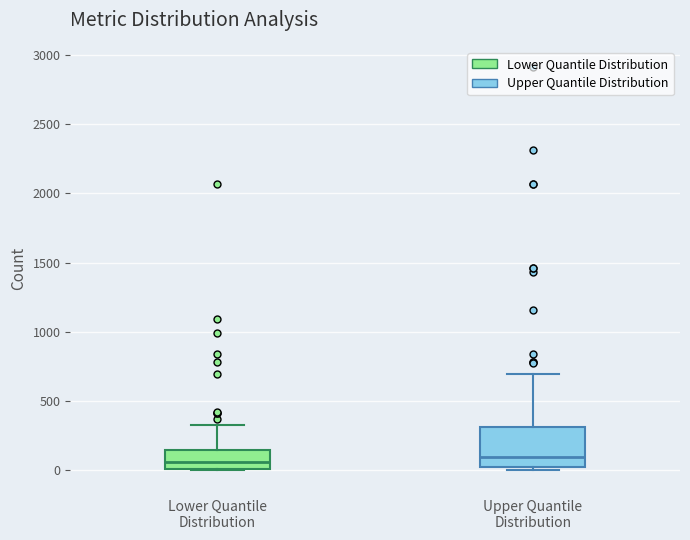

Where does the median line of the box for Lower Quantile Distribution sit on the y-axis? The values are not printed on the chart, so give them approximately, as read against the axis.

50